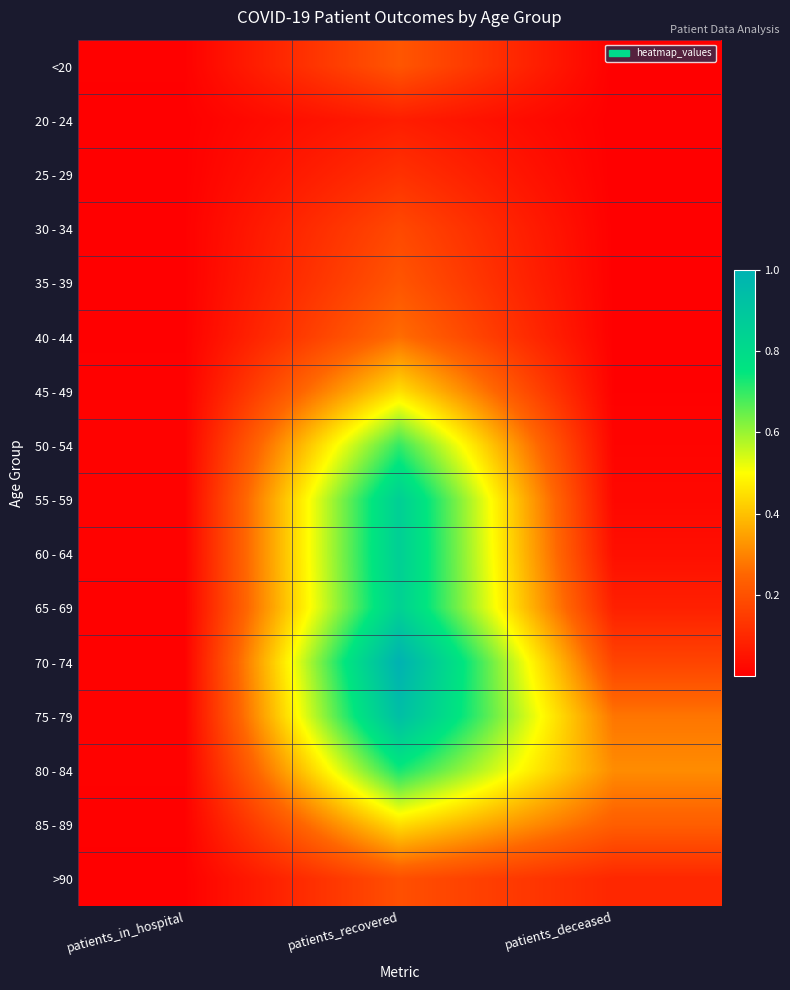

Rank the series by their maximum value, from lowest to highest.

20 - 24, 25 - 29, 30 - 34, >90, 35 - 39, <20, 40 - 44, 85 - 89, 45 - 49, 50 - 54, 80 - 84, 65 - 69, 55 - 59, 60 - 64, 75 - 79, 70 - 74